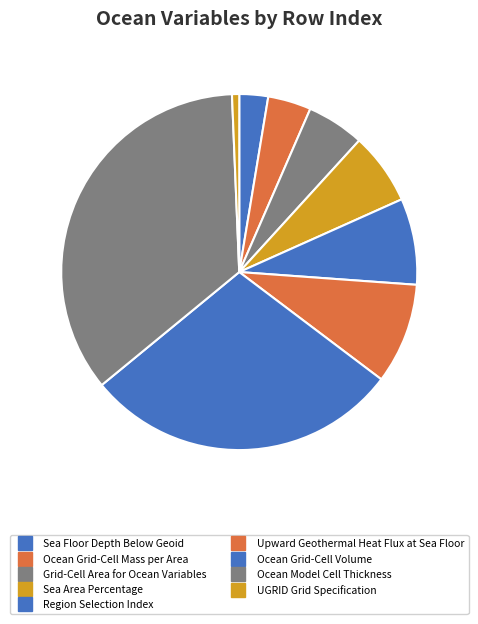

To the nearest percent, what percentage of the pie is Region Selection Index?

8%